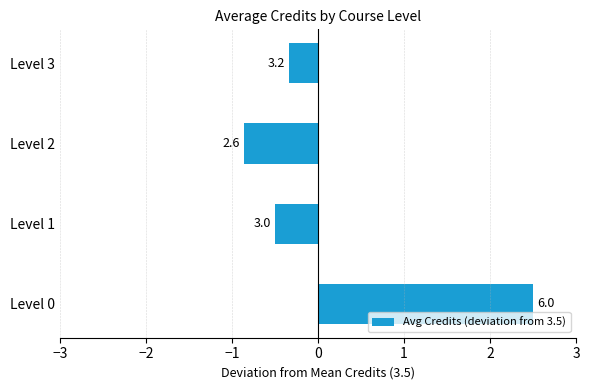

How many bars are there in total?

4